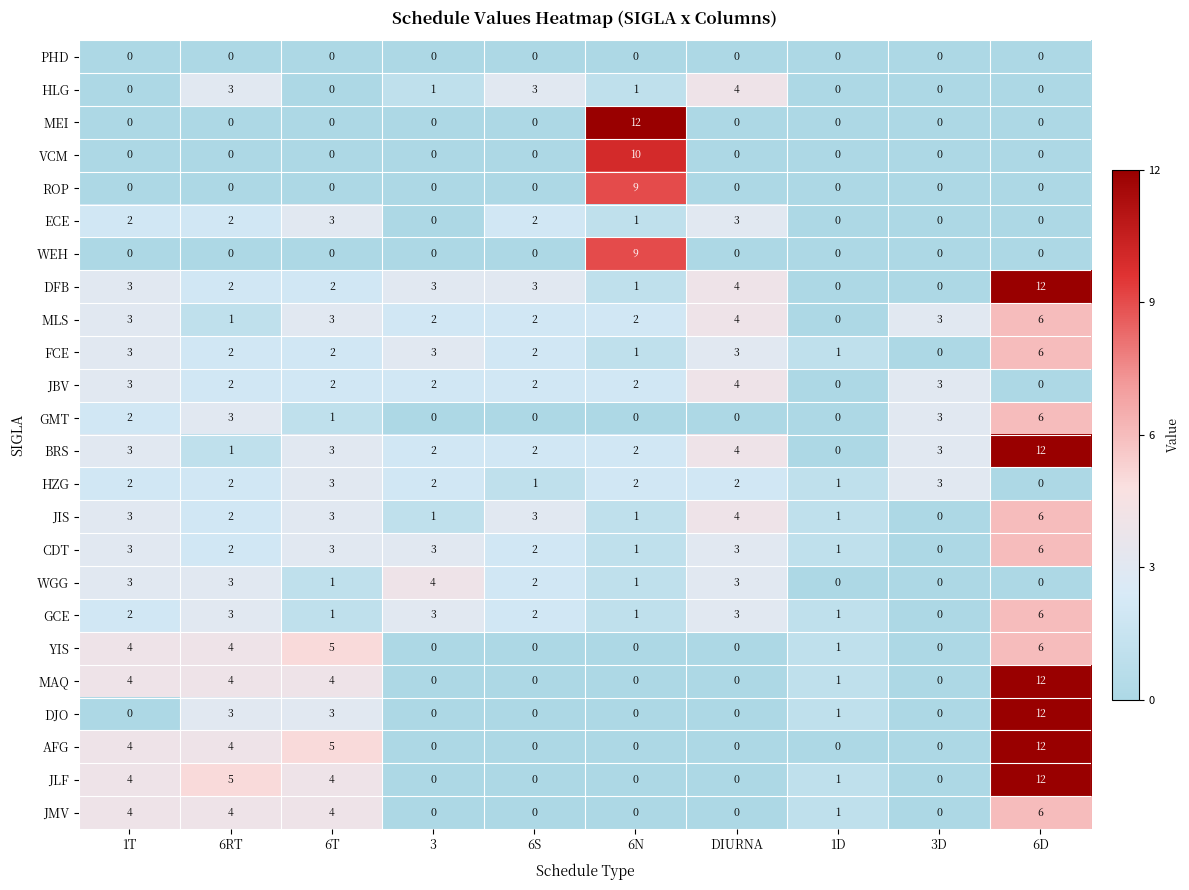

Count the JMV values in the range 0 to 4.

9